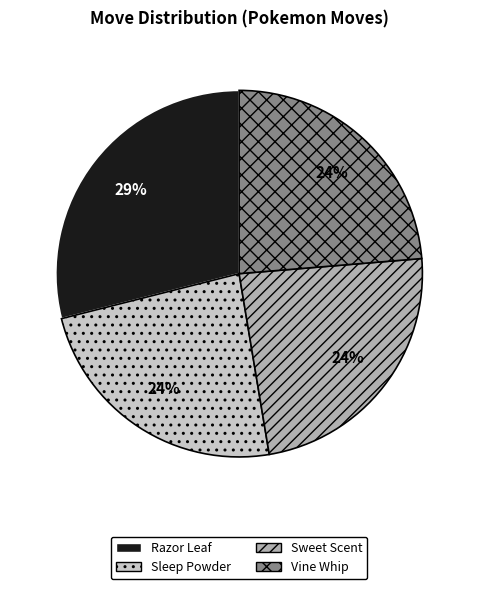

The Sweet Scent slice represents 24% of the pie. True or false?

True